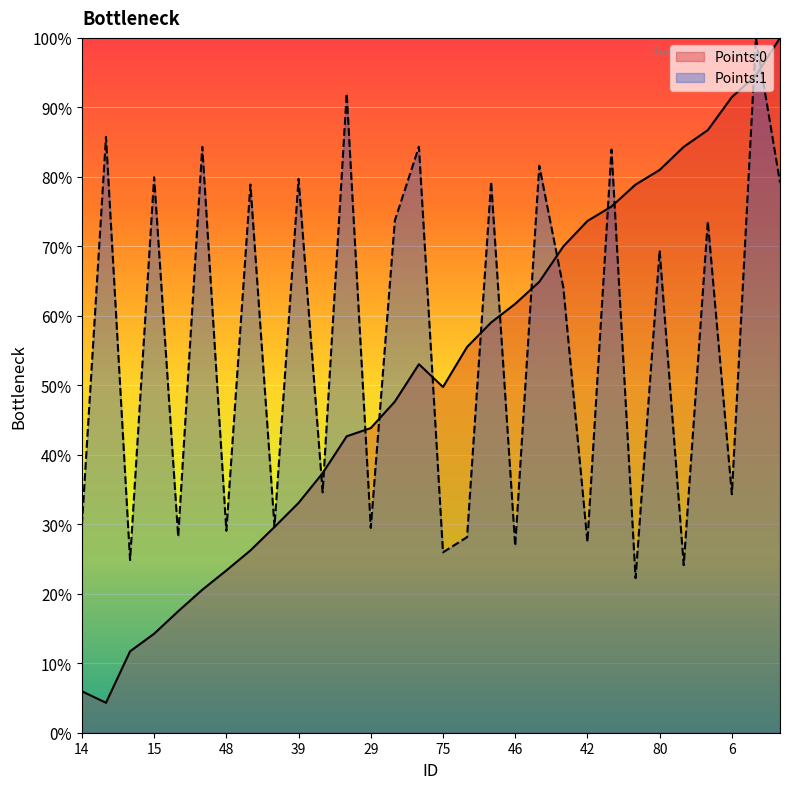

Does the chart display data point markers on the line(s)?

No